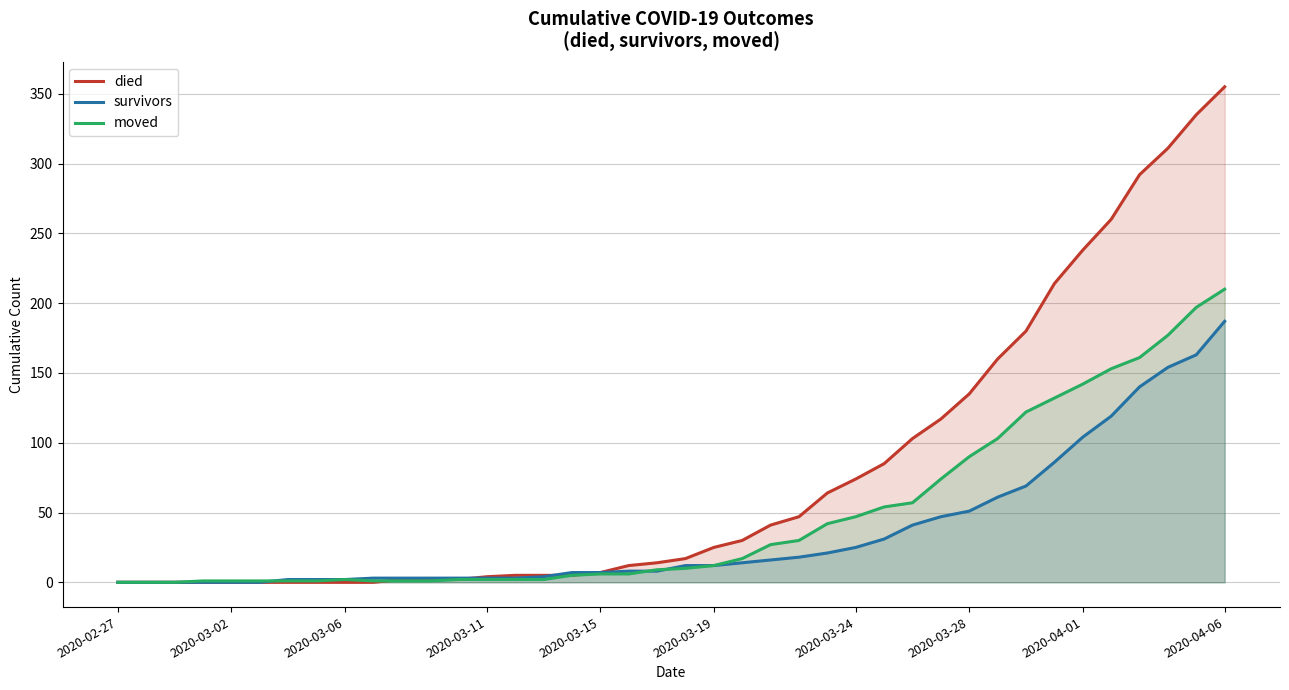

Which series has the largest total across all categories?

died